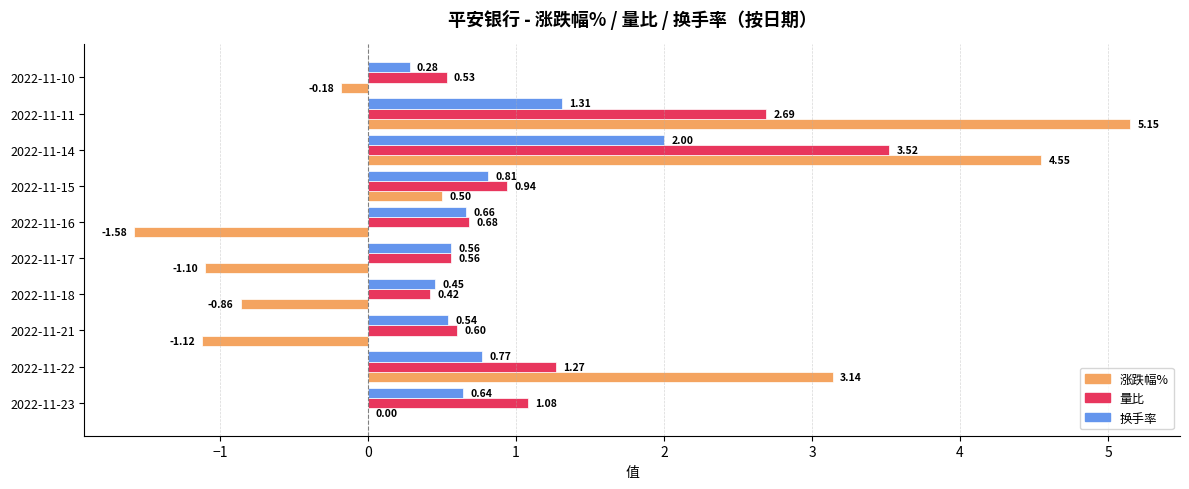

What is the sum of all 换手率 values?

8.0